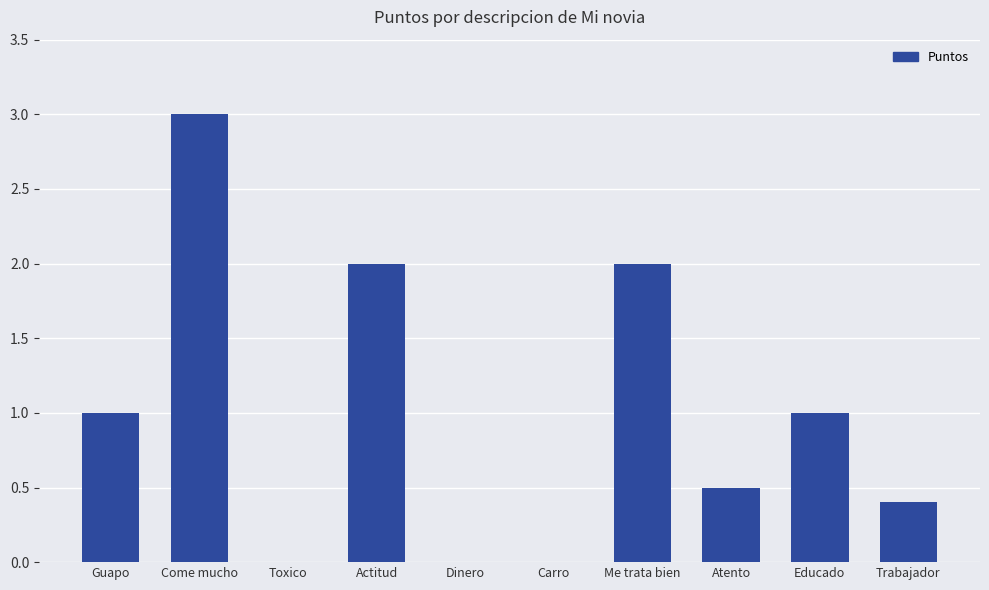

What is the greatest value displayed?

3.0